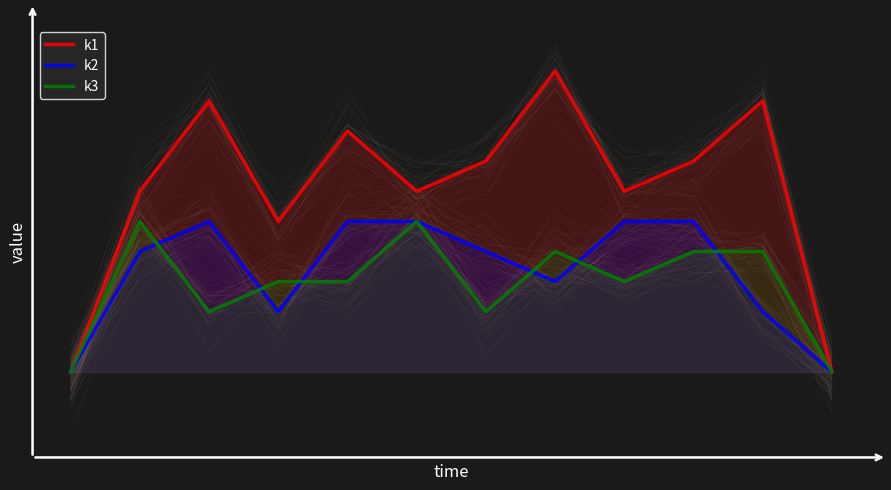

What is the highest value of the k1 series?

10